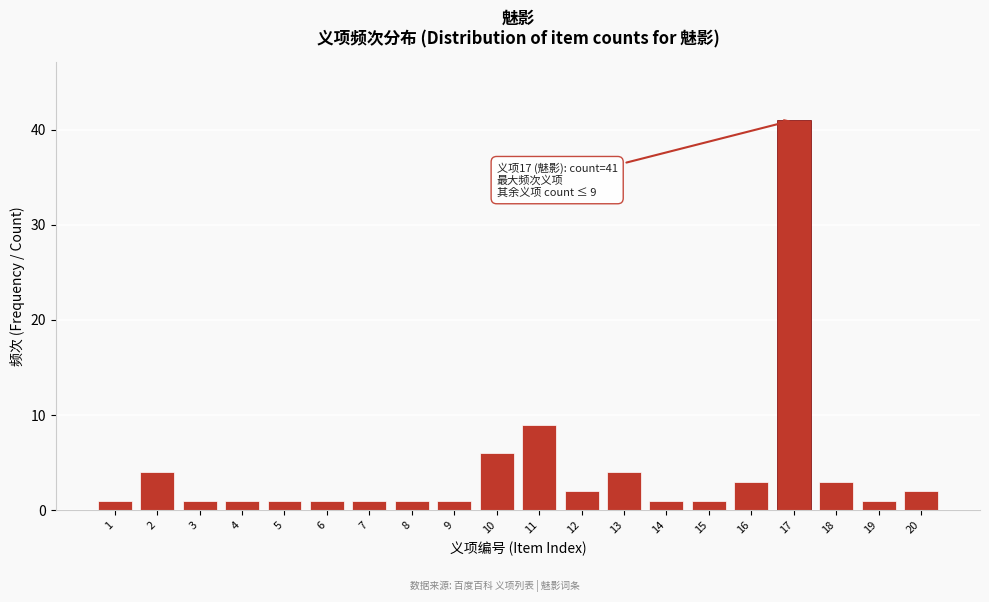

Reading left to right, transcribe all the data shown in this chart.

1=1	2=4	3=1	4=1	5=1	6=1	7=1	8=1	9=1	10=6	11=9	12=2	13=4	14=1	15=1	16=3	17=41	18=3	19=1	20=2